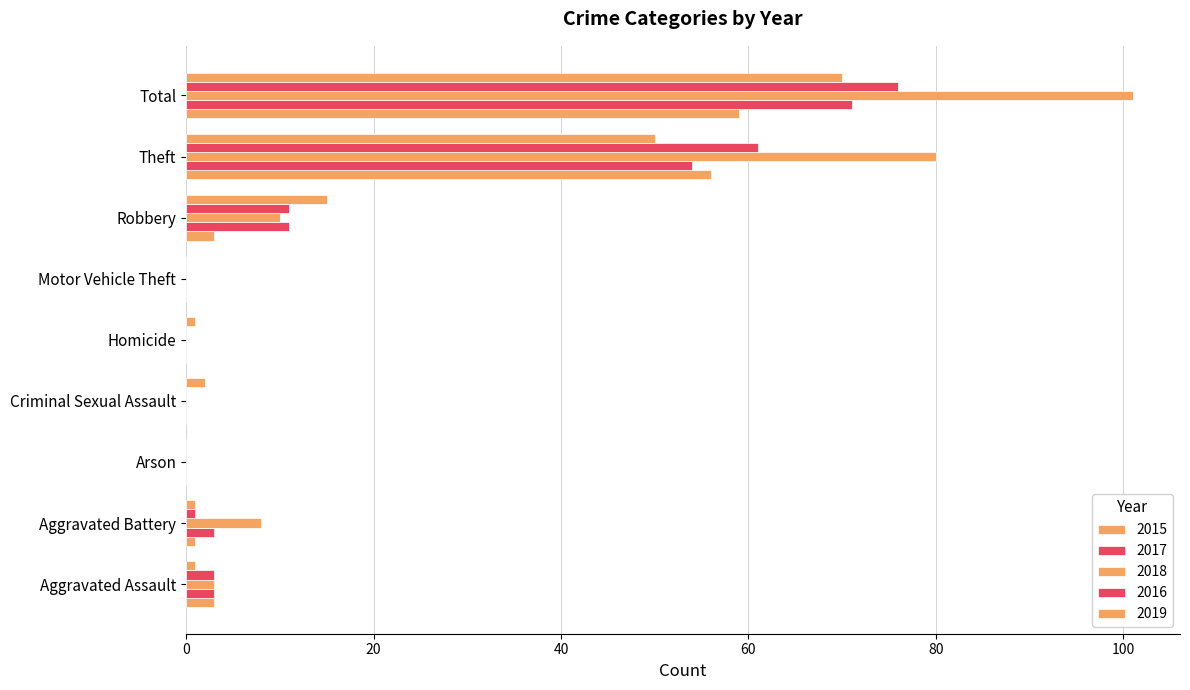

Reading right to left, transcribe all the data shown in this chart.

2015: Total=59	Theft=56	Robbery=3	Motor Vehicle Theft=0	Homicide=0	Criminal Sexual Assault=0	Arson=0	Aggravated Battery=1	Aggravated Assault=3
2017: Total=71	Theft=54	Robbery=11	Motor Vehicle Theft=0	Homicide=0	Criminal Sexual Assault=0	Arson=0	Aggravated Battery=3	Aggravated Assault=3
2018: Total=101	Theft=80	Robbery=10	Motor Vehicle Theft=0	Homicide=0	Criminal Sexual Assault=0	Arson=0	Aggravated Battery=8	Aggravated Assault=3
2016: Total=76	Theft=61	Robbery=11	Motor Vehicle Theft=0	Homicide=0	Criminal Sexual Assault=0	Arson=0	Aggravated Battery=1	Aggravated Assault=3
2019: Total=70	Theft=50	Robbery=15	Motor Vehicle Theft=0	Homicide=1	Criminal Sexual Assault=2	Arson=0	Aggravated Battery=1	Aggravated Assault=1